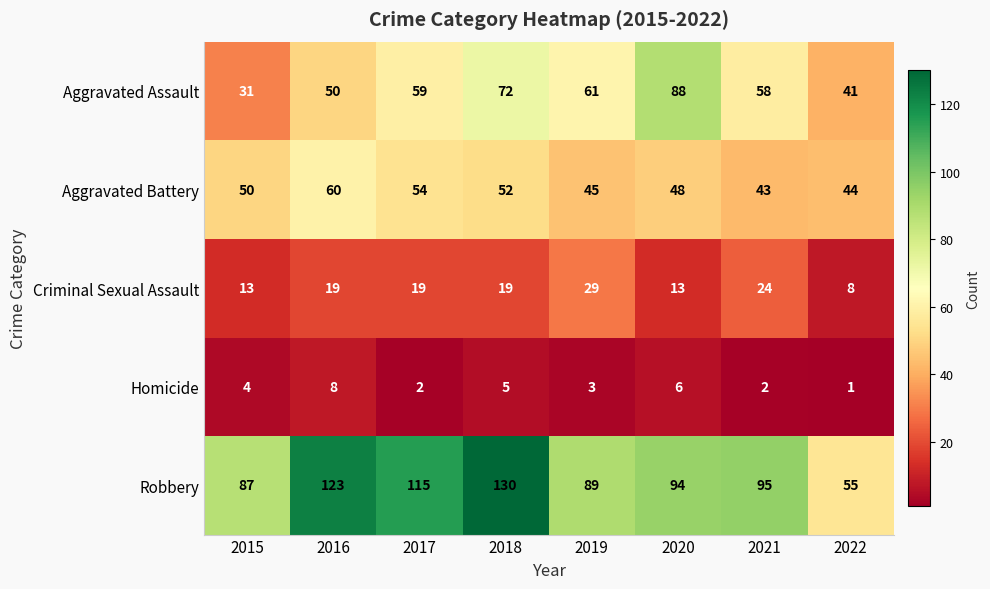

Between 2019 and 2021, which series saw the biggest shift?

Robbery